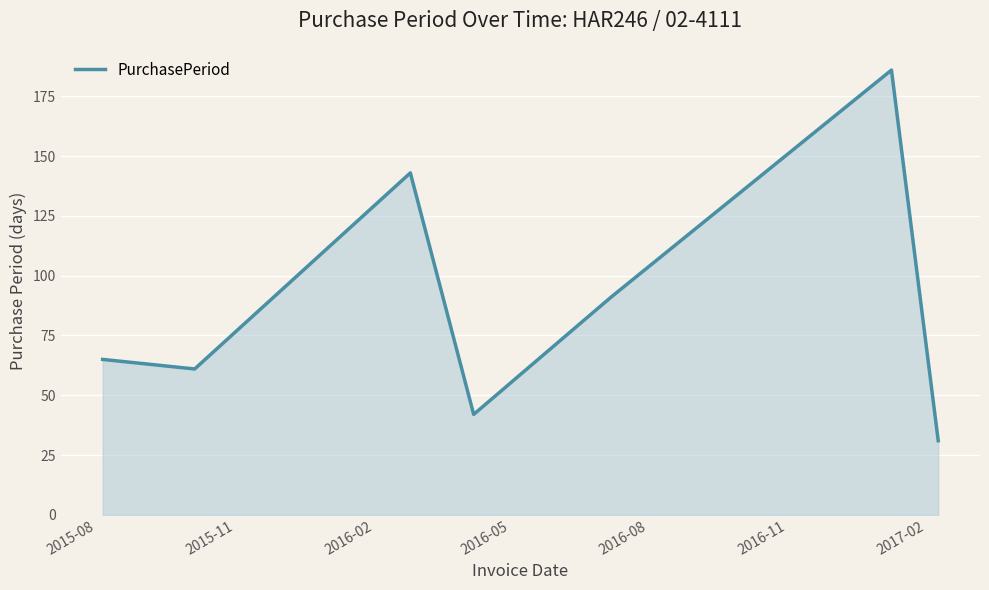

Count the number of categories in the chart.

7